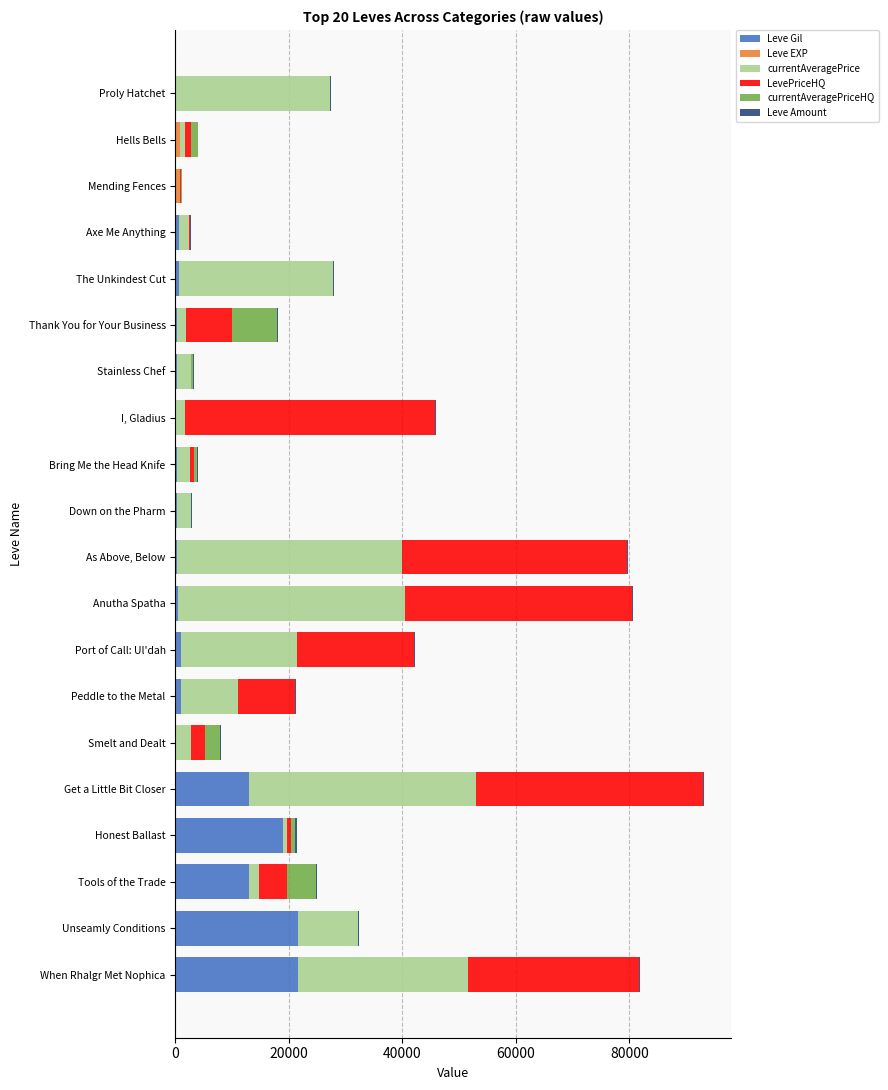

How many series are shown in this chart?

6